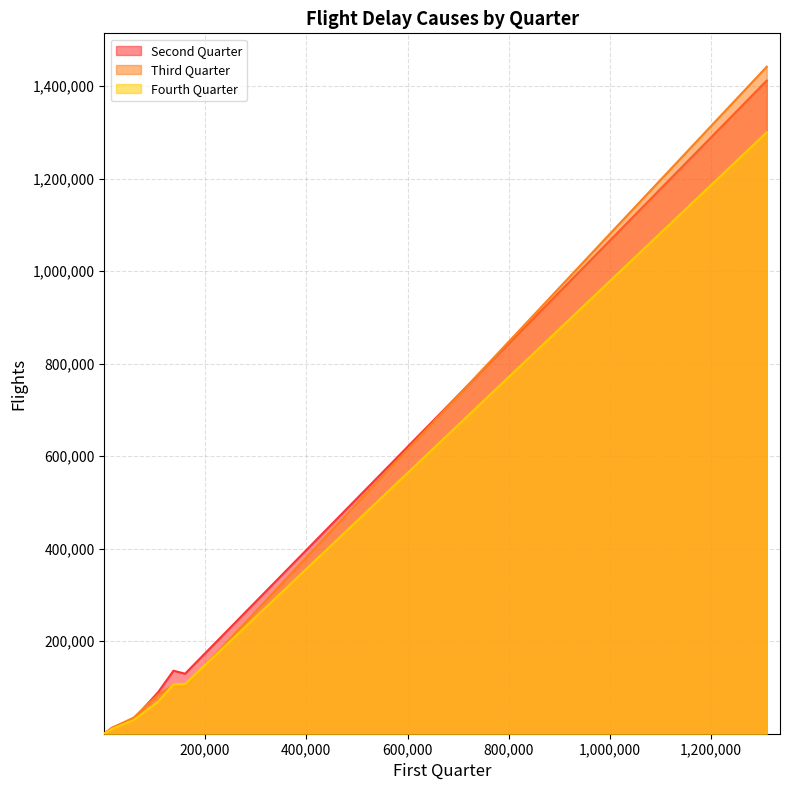

True or false: Fourth Quarter and Third Quarter intersect in this chart.

False